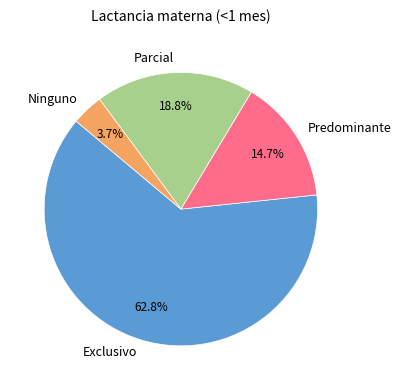

The Ninguno slice represents 4% of the pie. True or false?

True